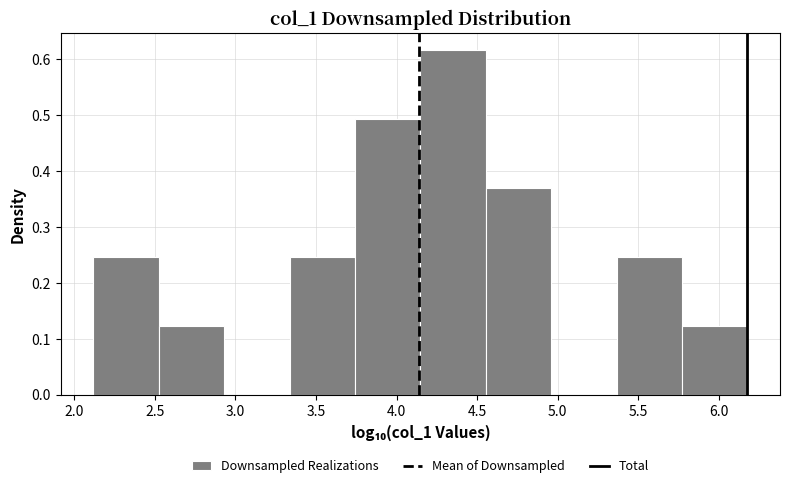

Reading left to right, list every bar in this chart as the range it spans on the x-axis followed by its height. Neither the bar edges nor the heights are printed on the chart, so give them approximately, as read against the axes.

2.10 to 2.50: 0.25
2.50 to 2.95: 0.12
2.95 to 3.35: 0
3.35 to 3.75: 0.25
3.75 to 4.15: 0.49
4.15 to 4.55: 0.62
4.55 to 4.95: 0.37
4.95 to 5.35: 0
5.35 to 5.75: 0.25
5.75 to 6.20: 0.12